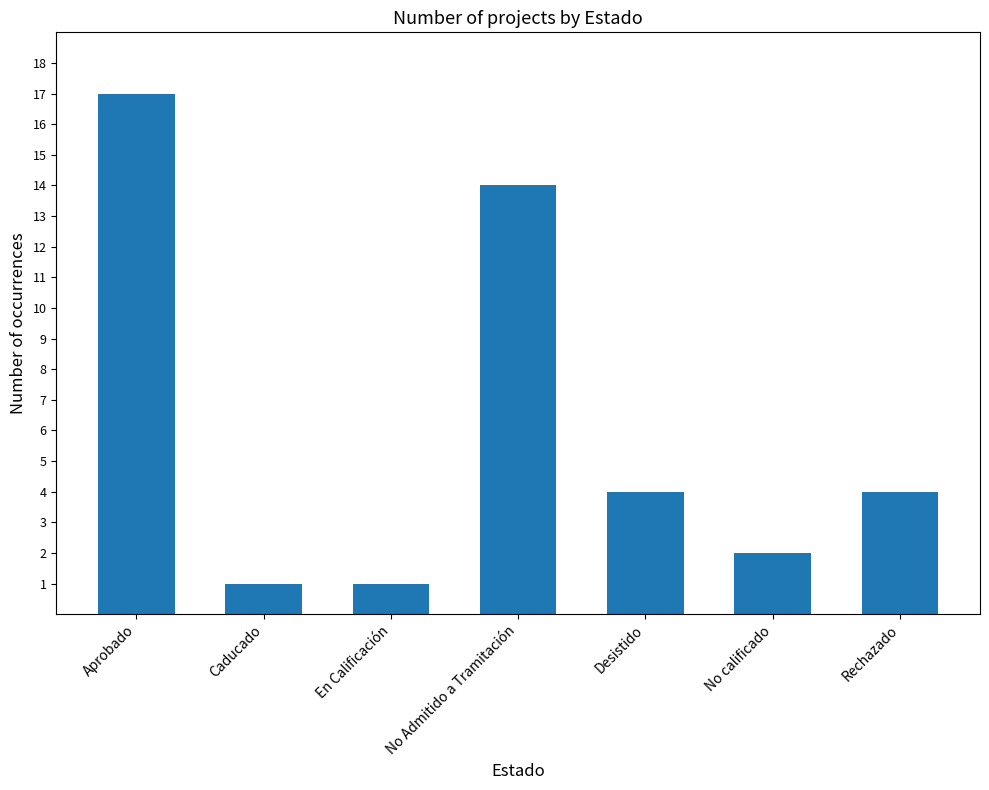

Count the number of data series in this chart.

1